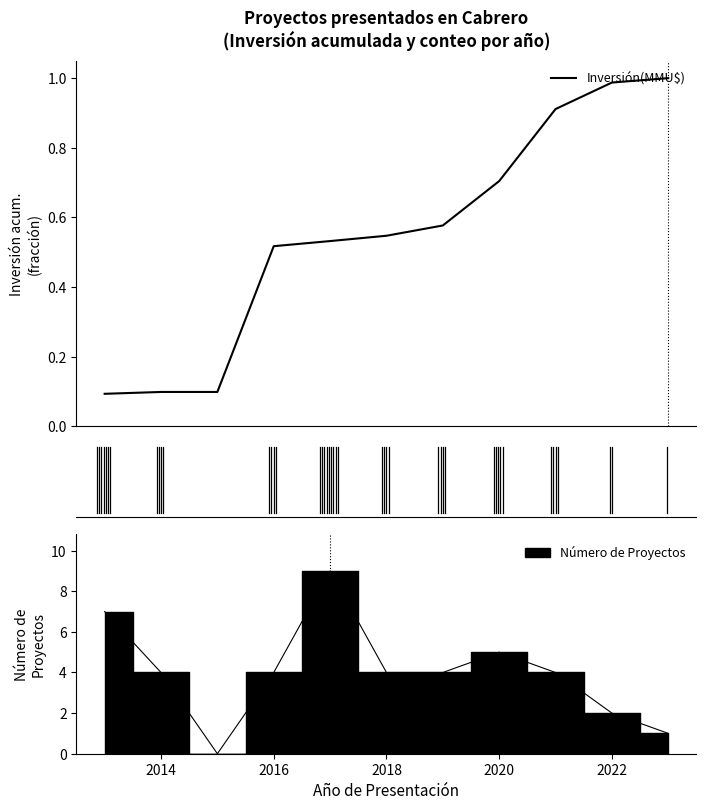

What is the approximate value at 2014?

0.1